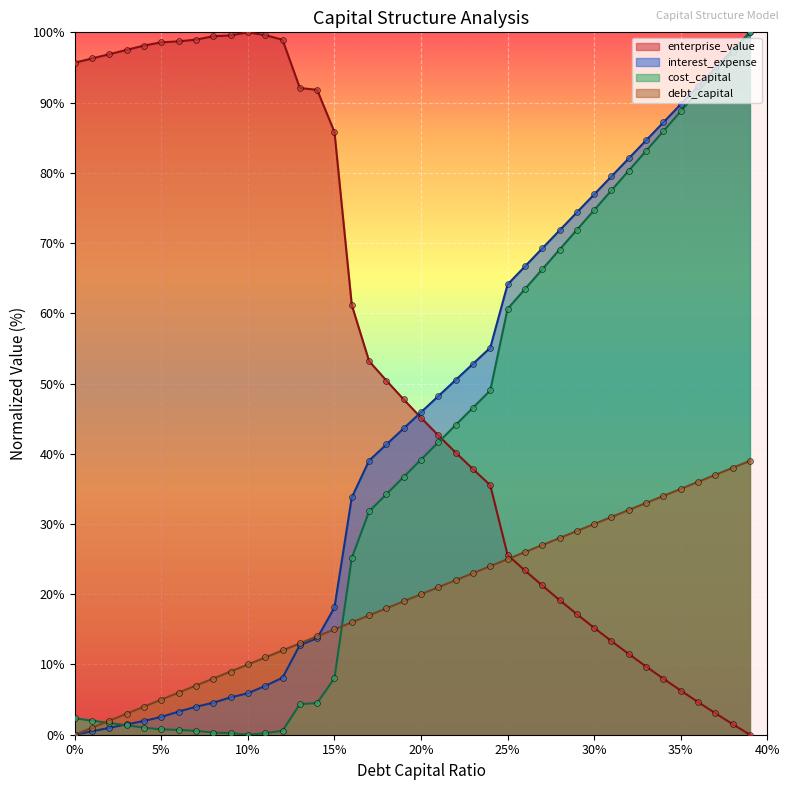

Which series has the largest total across all categories?

enterprise_value